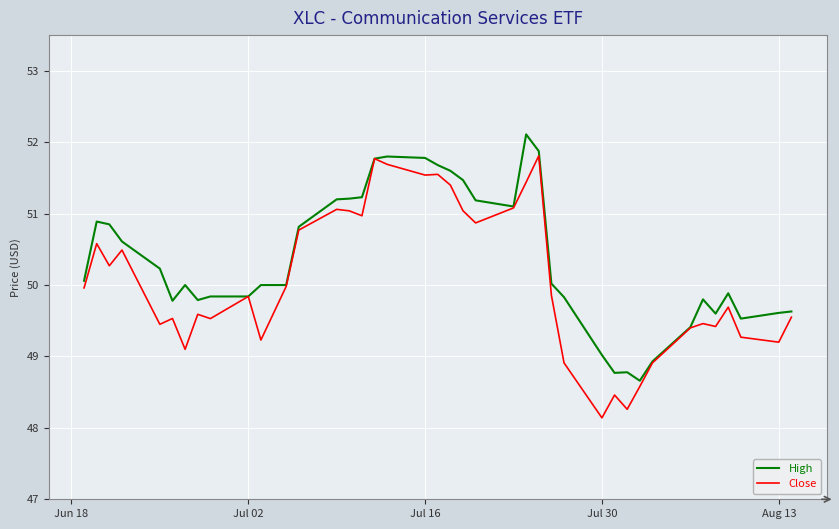

Which series has the largest range (max minus min)?

Close